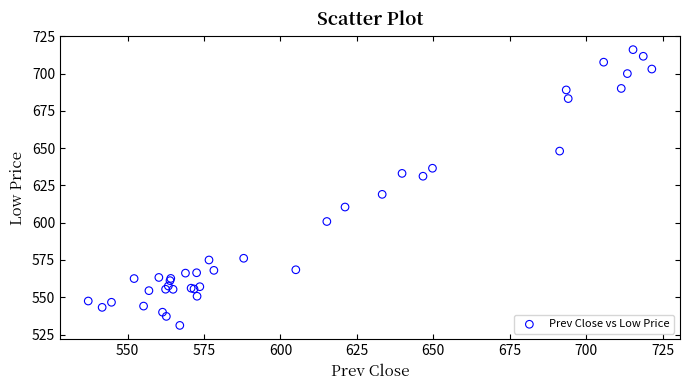

What Y value in the scatter plot is closest to 623?

619.0